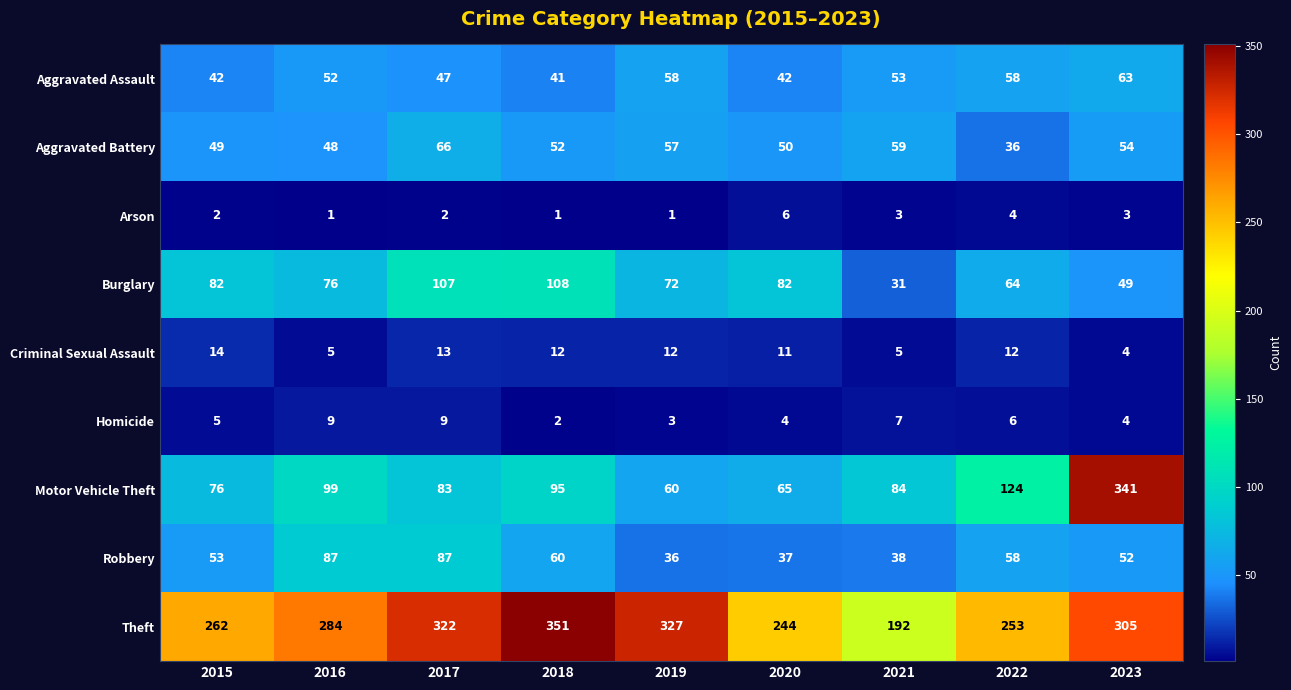

What is the maximum value shown in the chart?

351